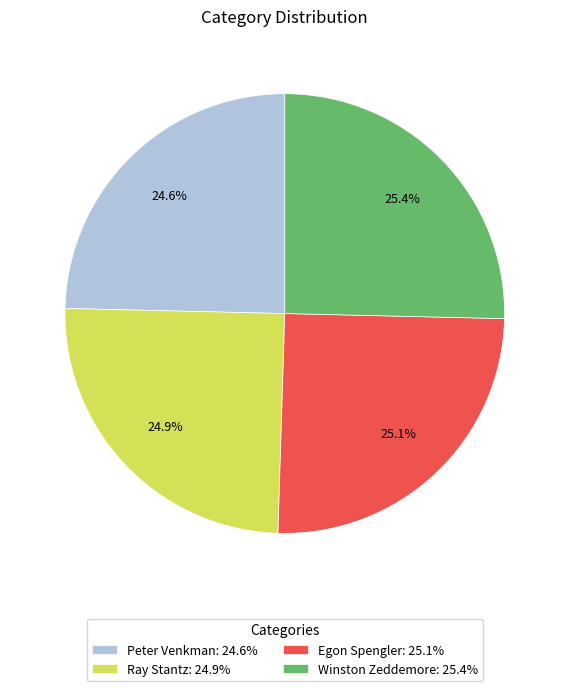

Does Ray Stantz account for over 50% of the chart?

No